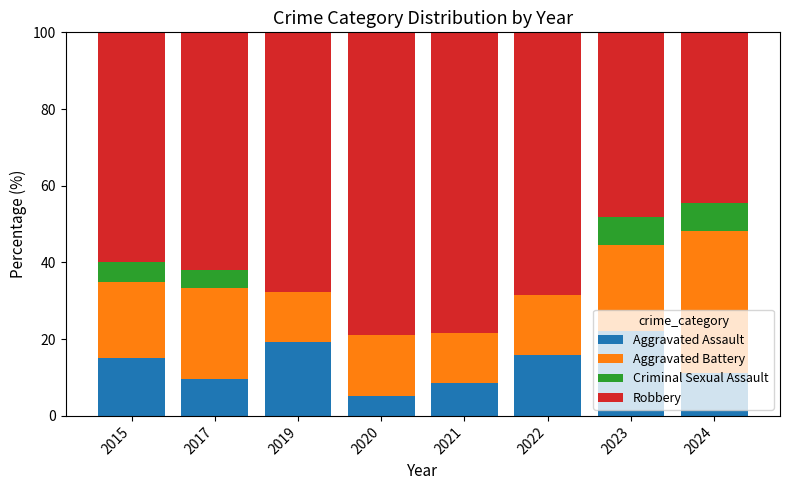

What is the maximum value for Aggravated Assault?

22.2